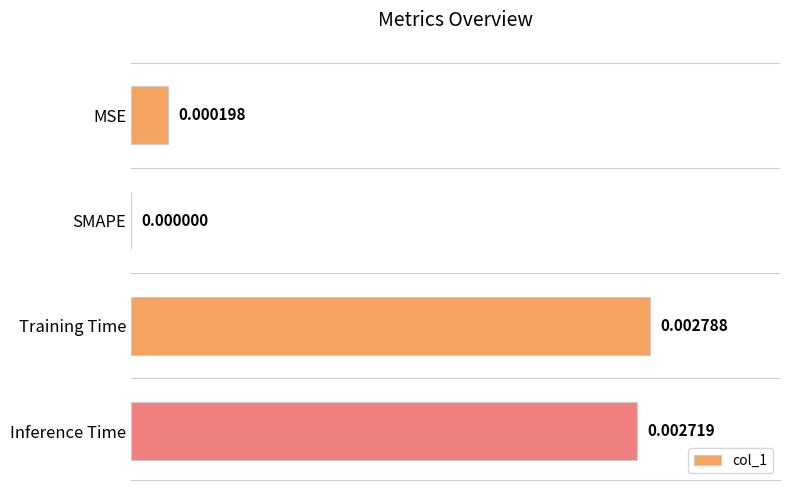

At which category does the chart reach its peak across all series?

Training Time